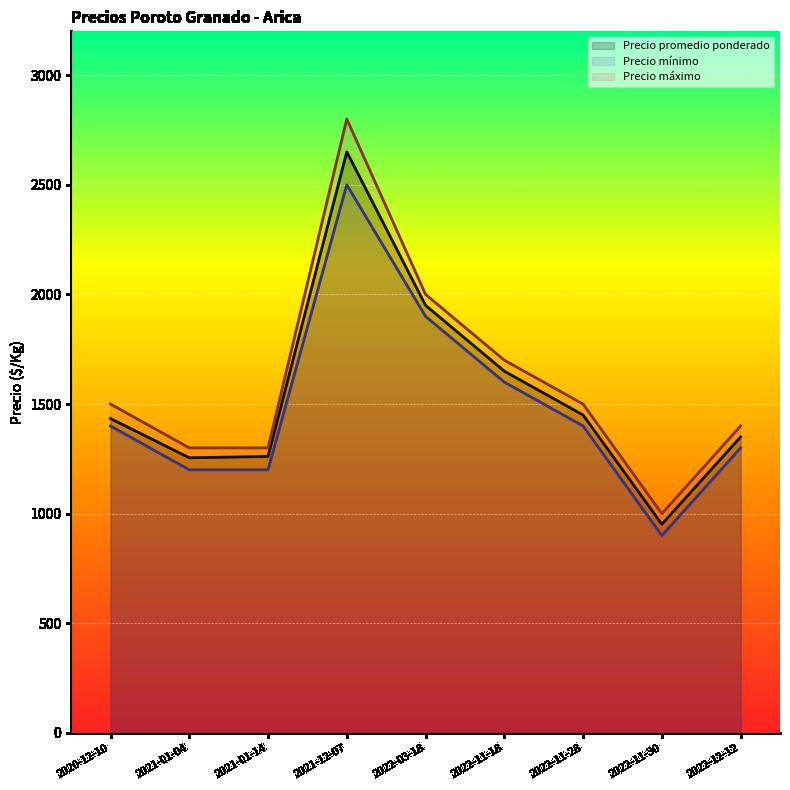

Between 2022-12-12 and 2020-12-10, which is larger?

2020-12-10